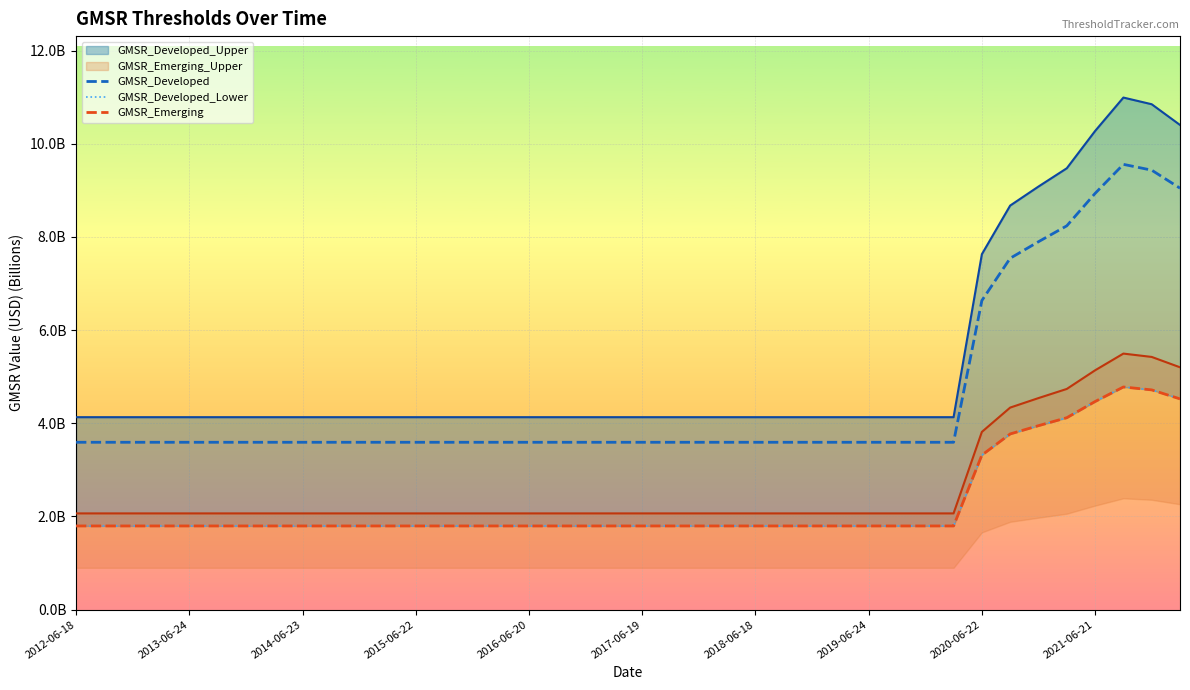

What is the highest value of the GMSR_Emerging series?

4.8